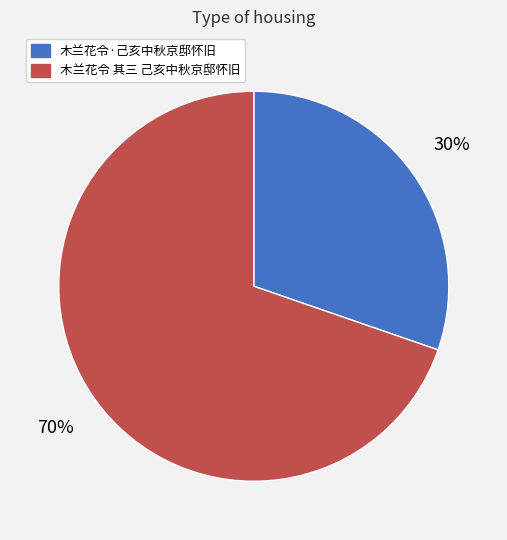

Which category has the smallest portion of the pie?

木兰花令·己亥中秋京邸怀旧